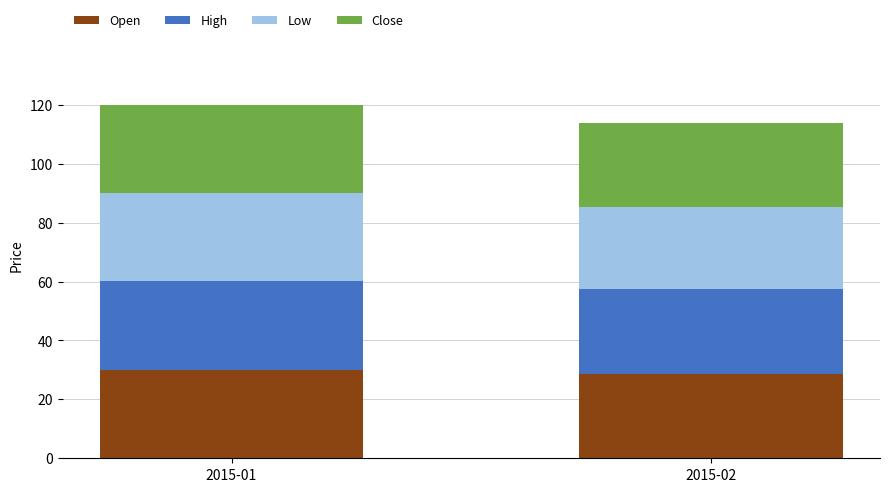

What is the average value of the Open series?

29.3